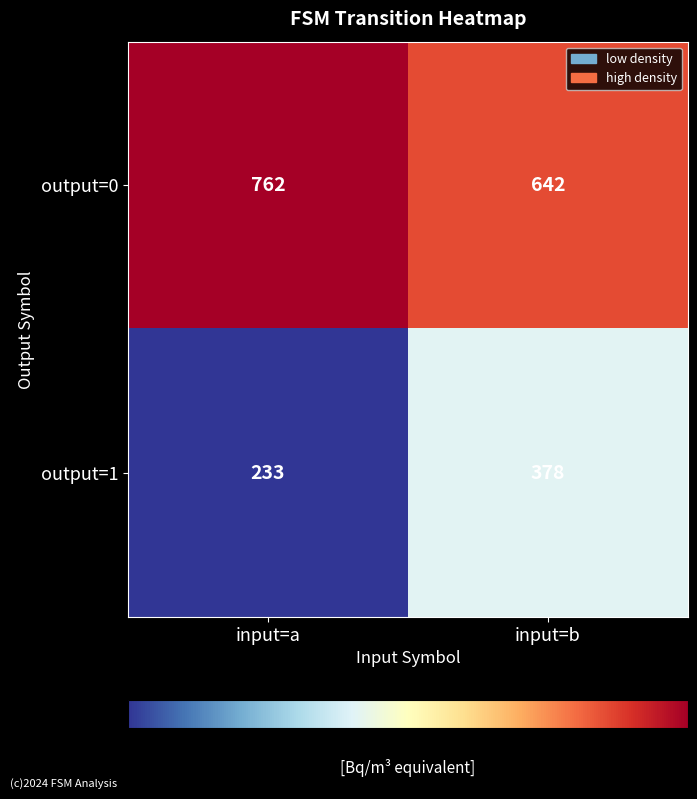

What is the total value across all series at input=a?

995